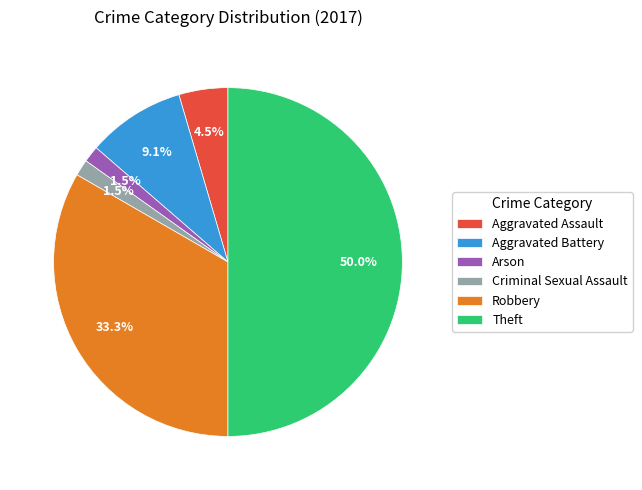

To the nearest percent, what is the difference between the Theft and Aggravated Battery slice percentages?

41%